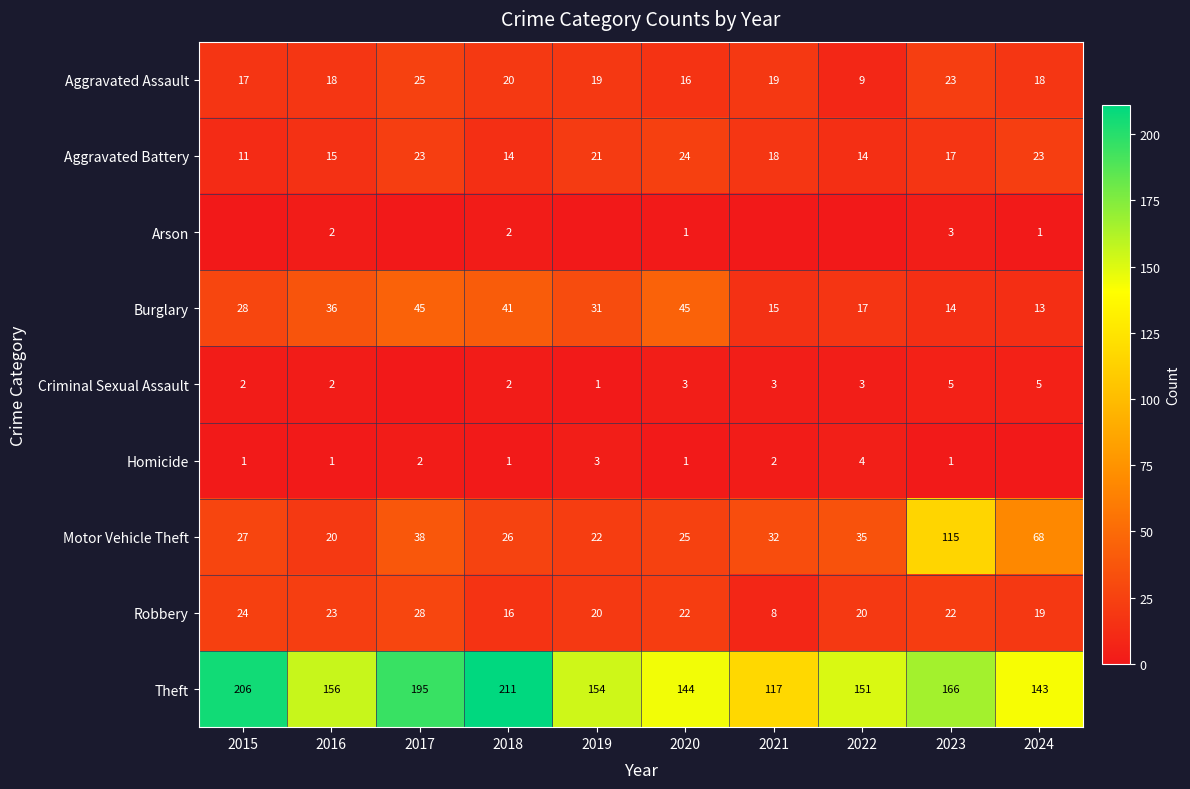

What is the average value of the Aggravated Battery series?

18